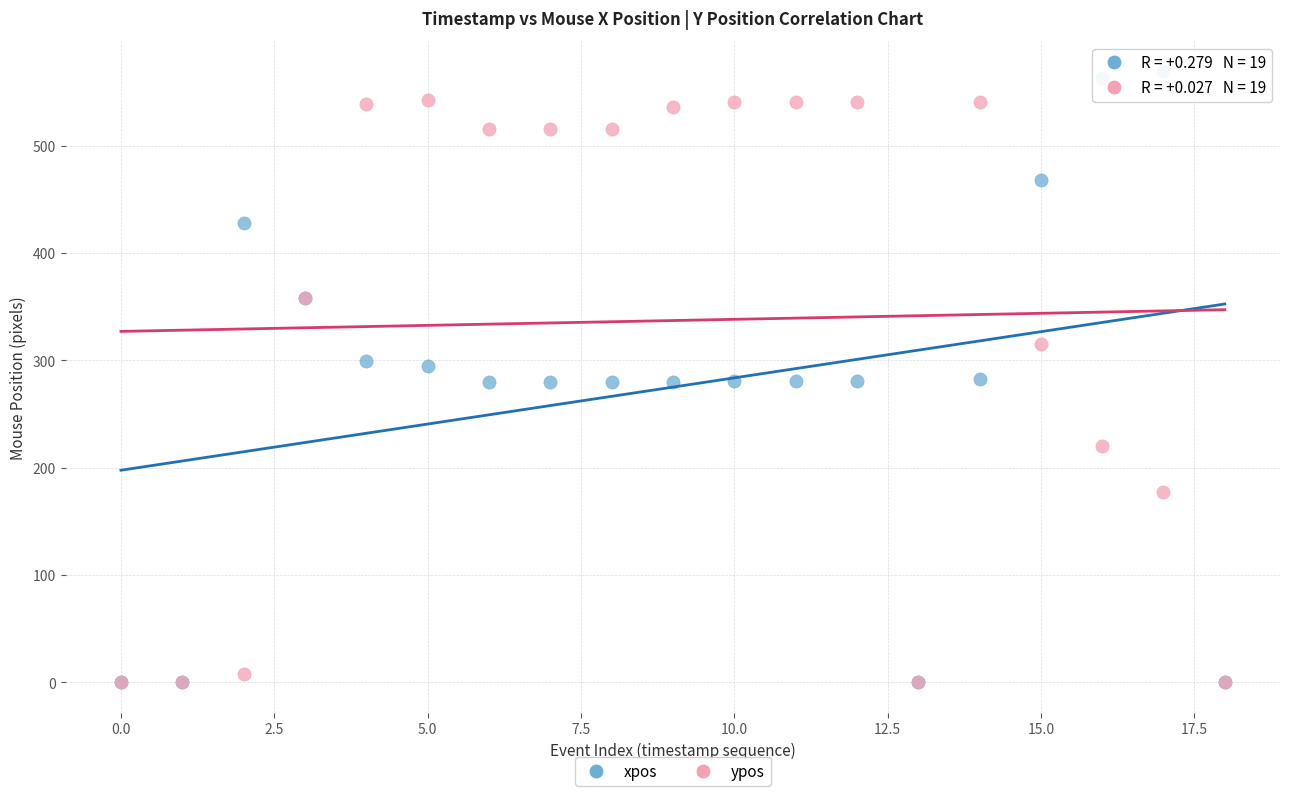

Which series has the widest spread of Y values?

xpos